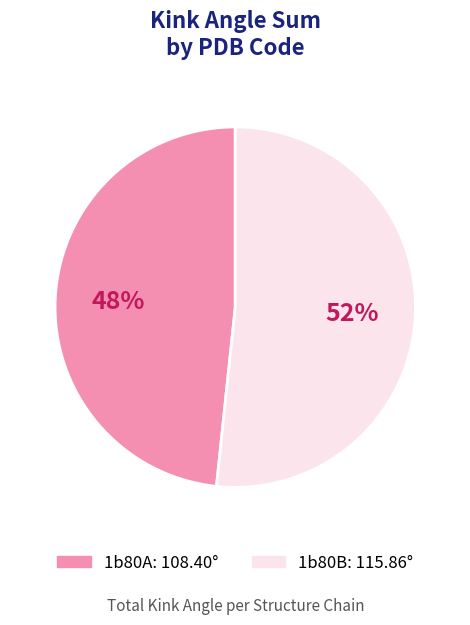

Between 1b80B and 1b80A, which is larger?

1b80B